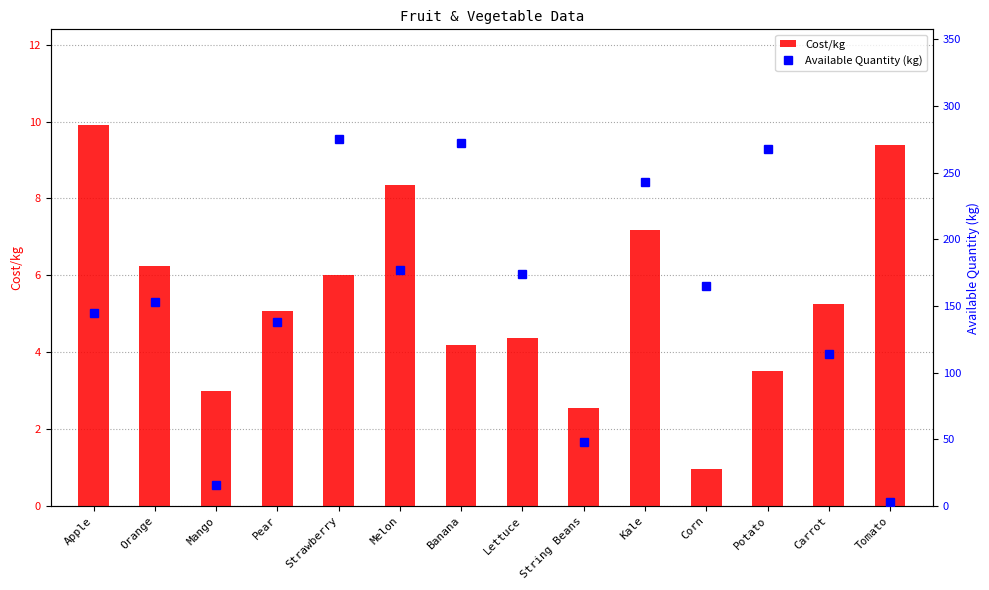

How many series are shown in this chart?

2